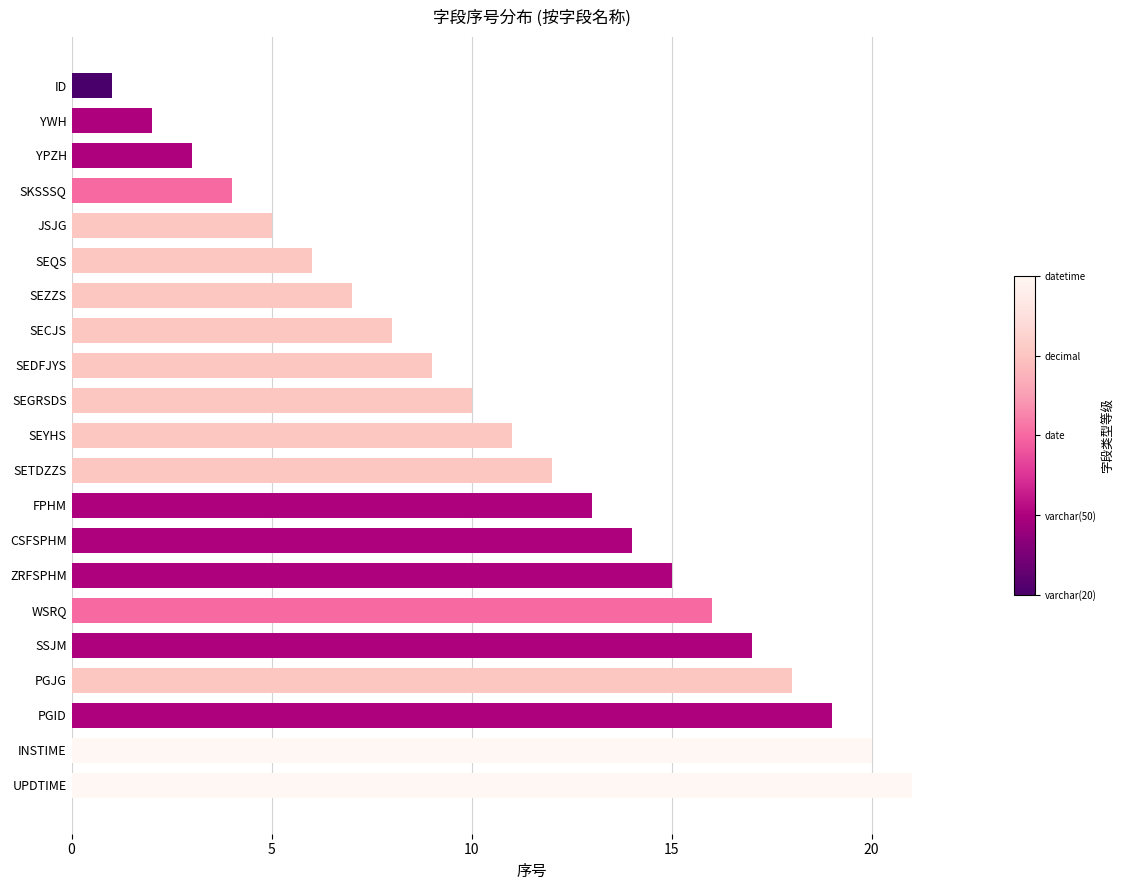

List the labels in order of value, smallest first.

ID, YWH, YPZH, SKSSSQ, JSJG, SEQS, SEZZS, SECJS, SEDFJYS, SEGRSDS, SEYHS, SETDZZS, FPHM, CSFSPHM, ZRFSPHM, WSRQ, SSJM, PGJG, PGID, INSTIME, UPDTIME